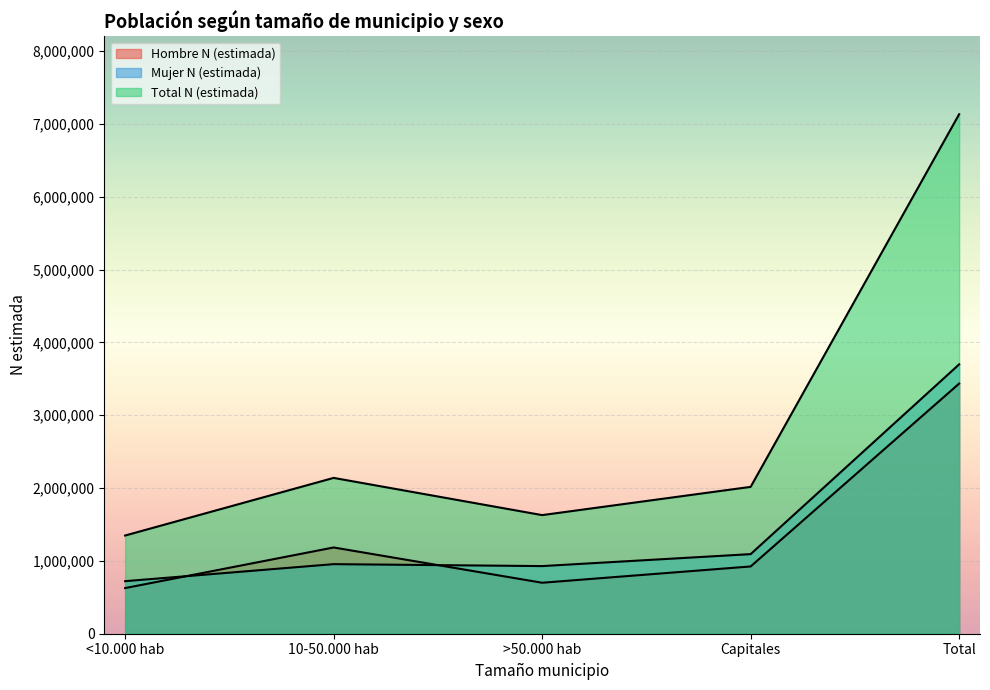

What is the difference between the maximum and second lowest values in the Hombre N (estimada) series?

2734874